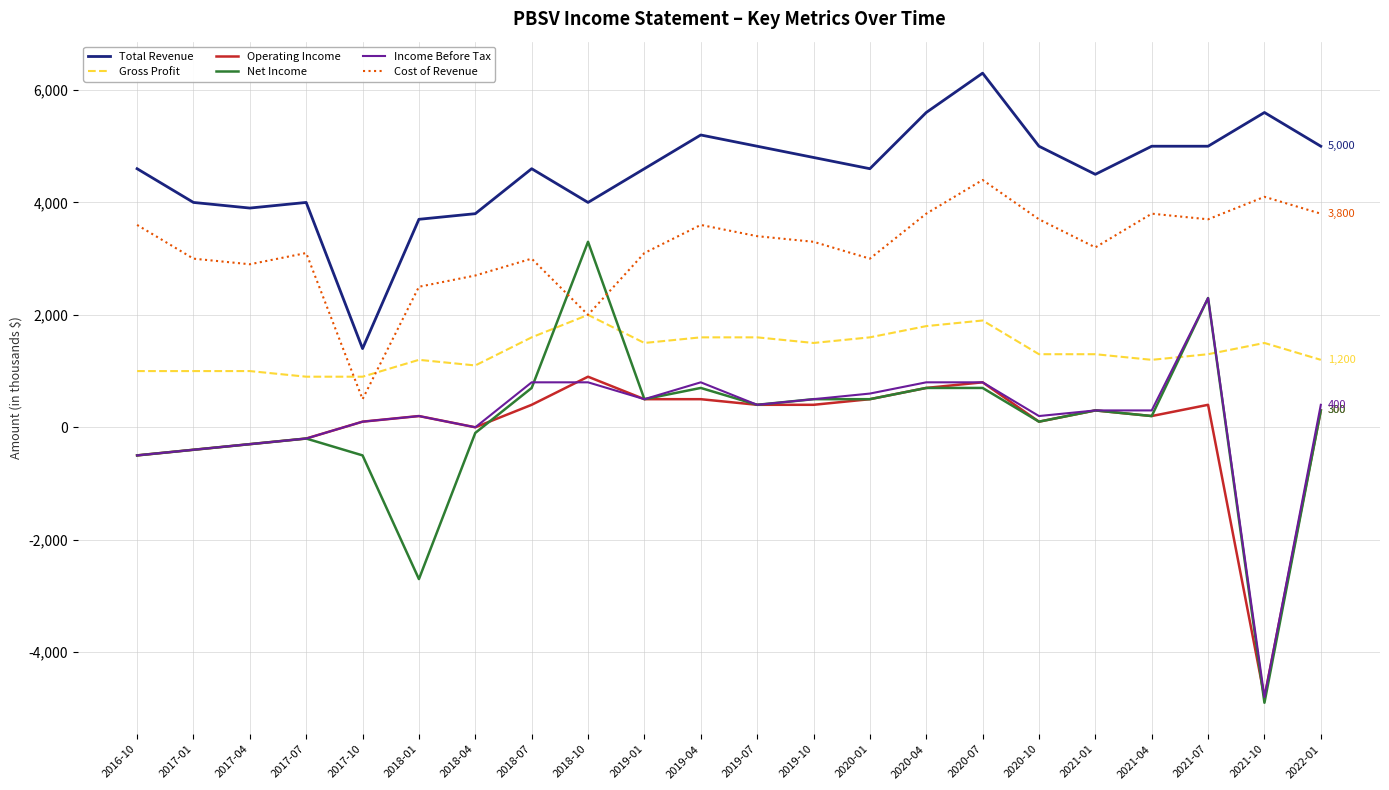

What are all the series names shown in the legend?

Total Revenue, Gross Profit, Operating Income, Net Income, Income Before Tax, Cost of Revenue